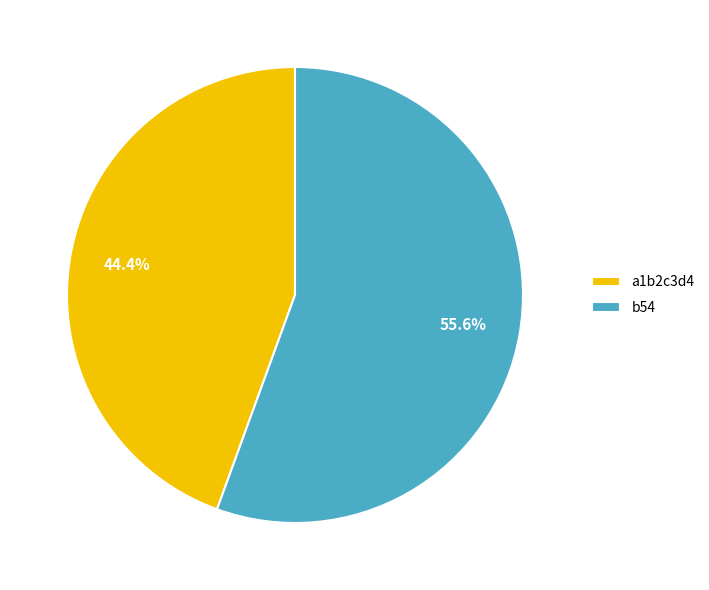

True or false: a1b2c3d4 accounts for 44% of the total.

True